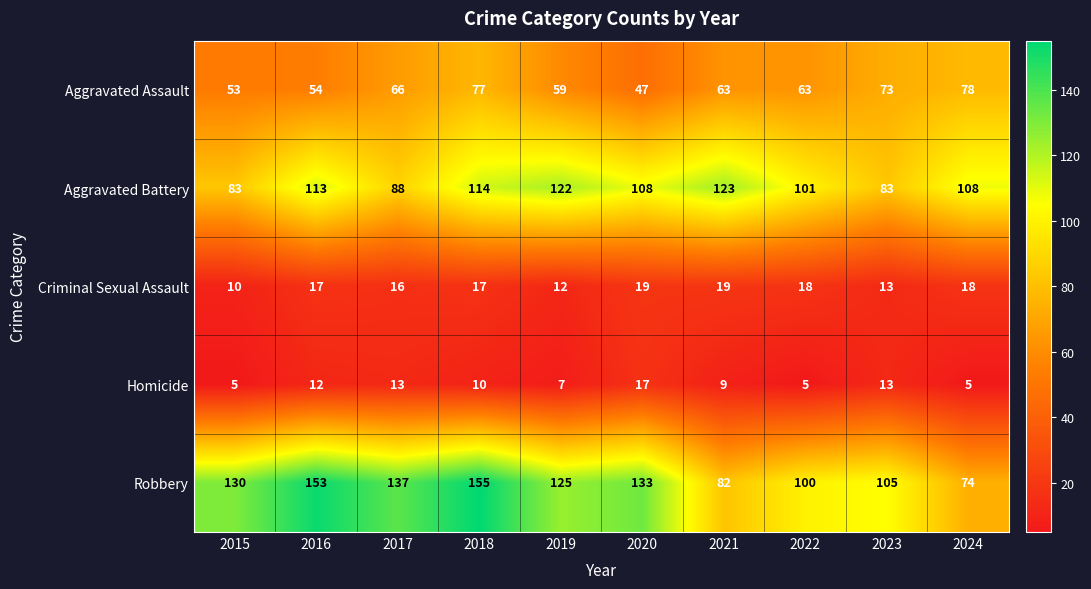

What is the lowest value of the Criminal Sexual Assault series?

10